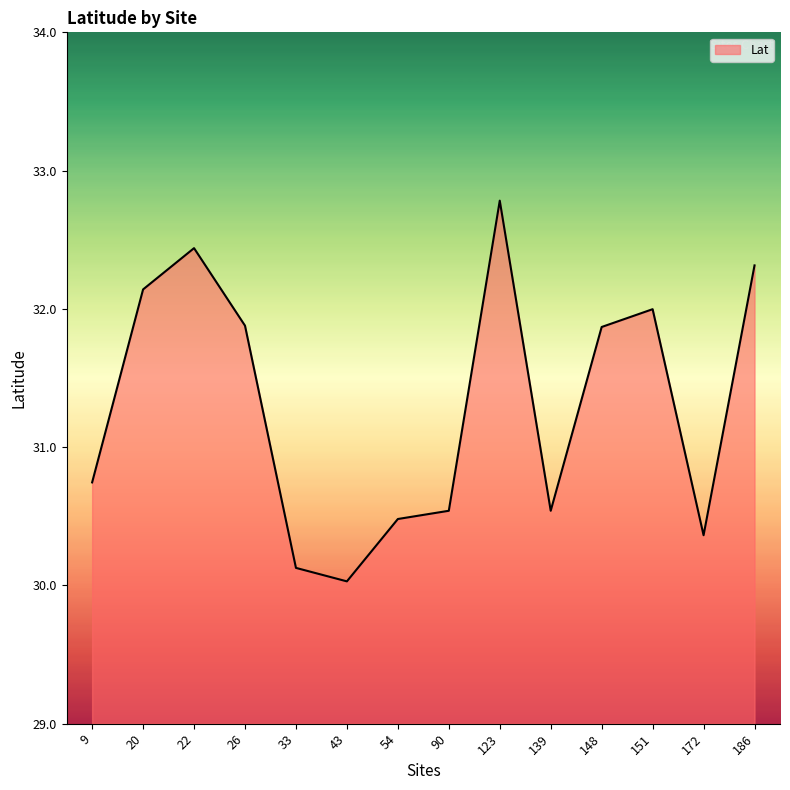

Between 186 and 139, which is larger?

186